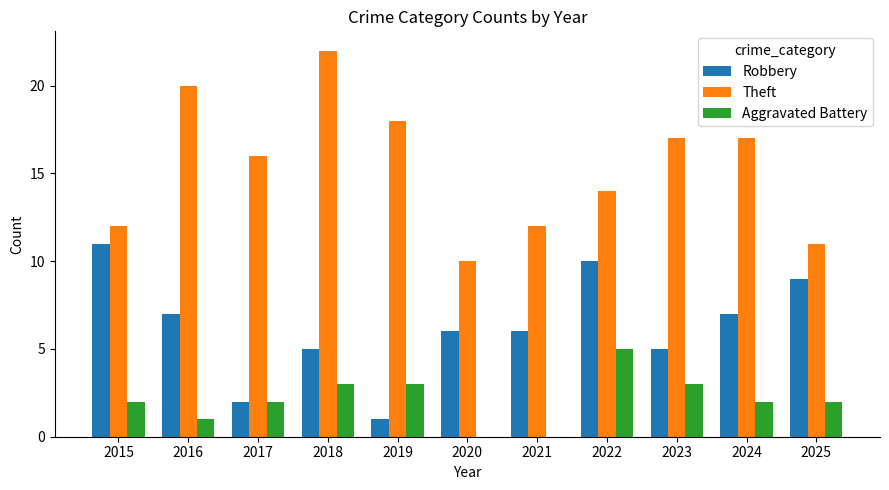

What is the approximate value of Aggravated Battery at 2018?

3